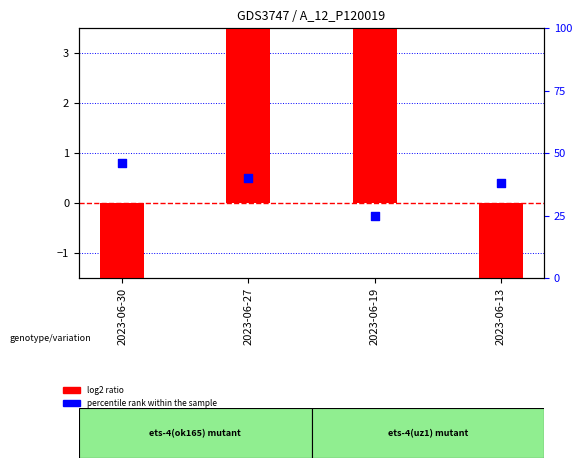

What are all the series names shown in the legend?

log2 ratio, percentile rank within the sample